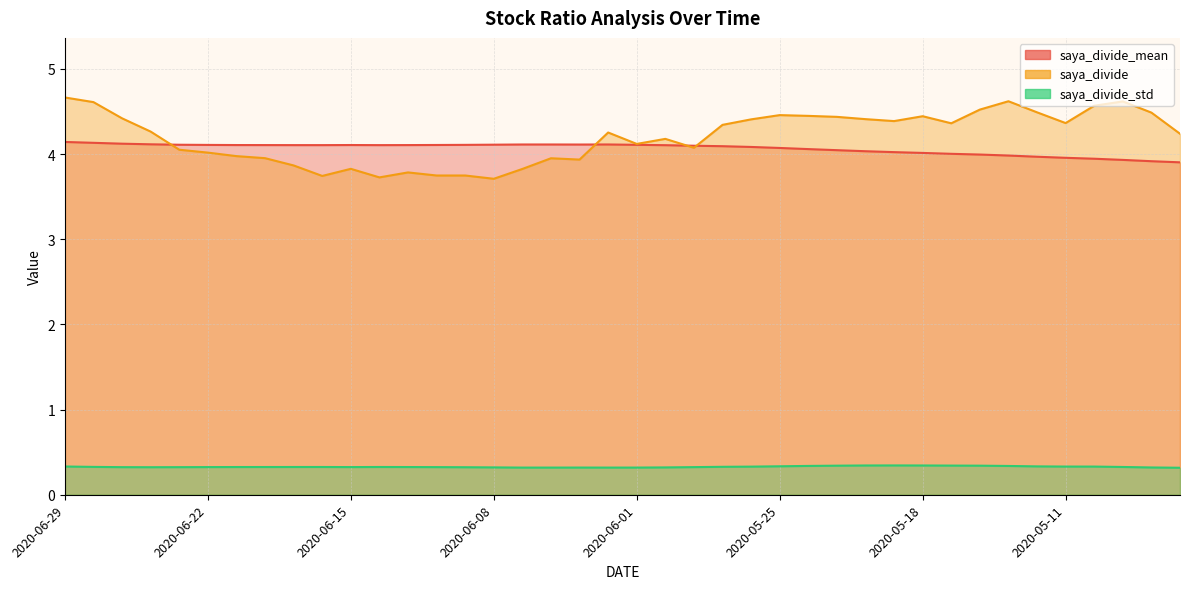

What is the label of the 11th point from the left?

2020-06-15